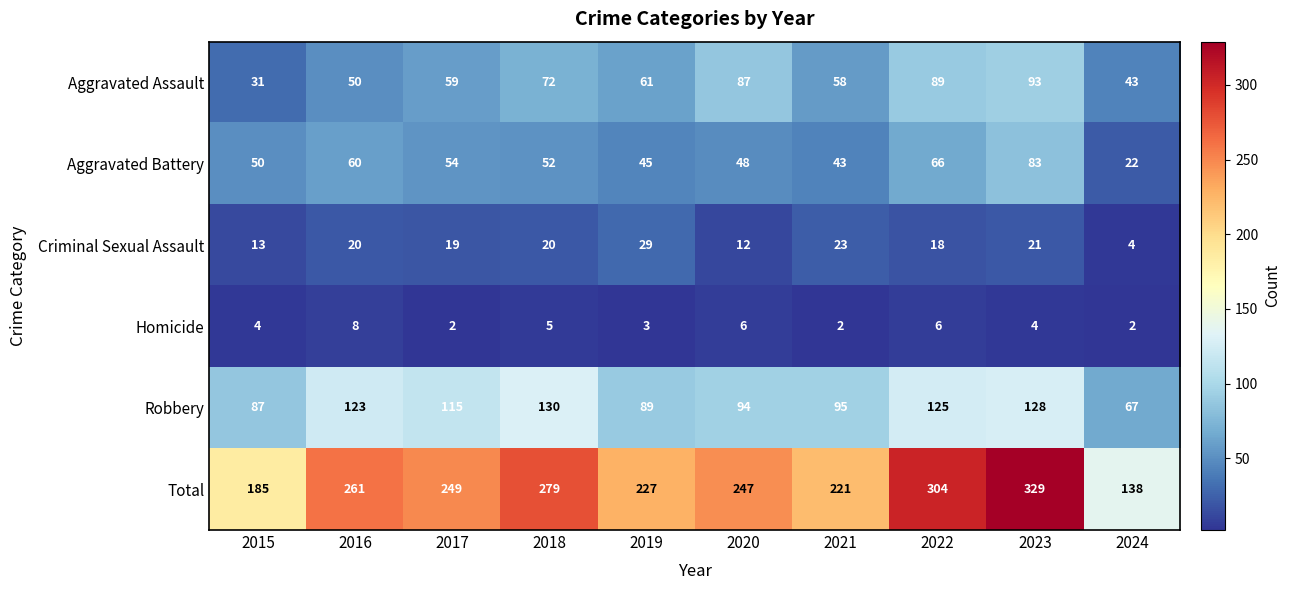

Which series changed the most between 2018 and 2020?

Robbery